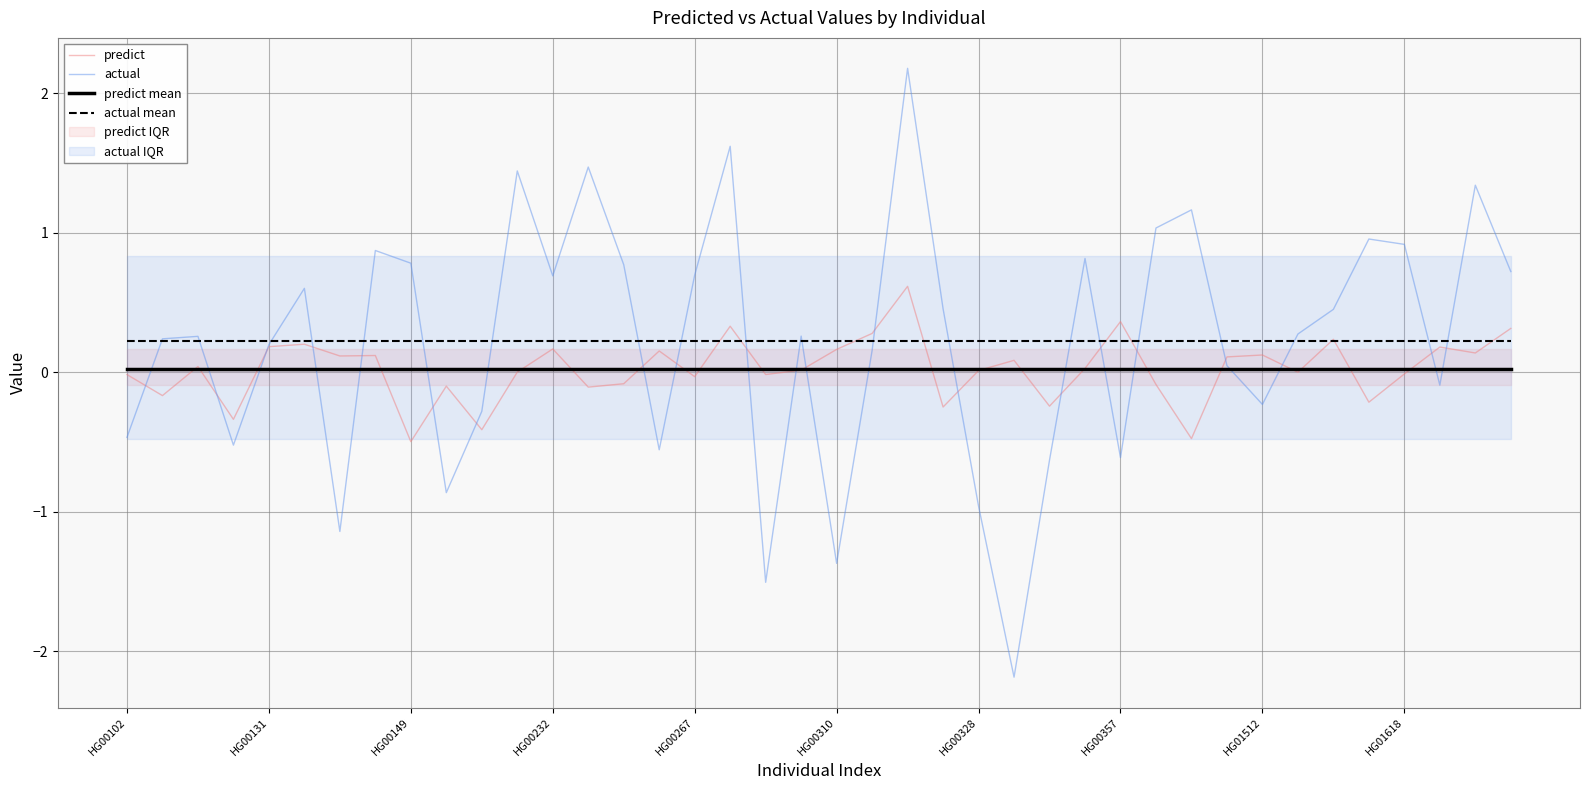

Rank the series at 21 from highest to lowest value.

predict, actual mean, actual, predict mean